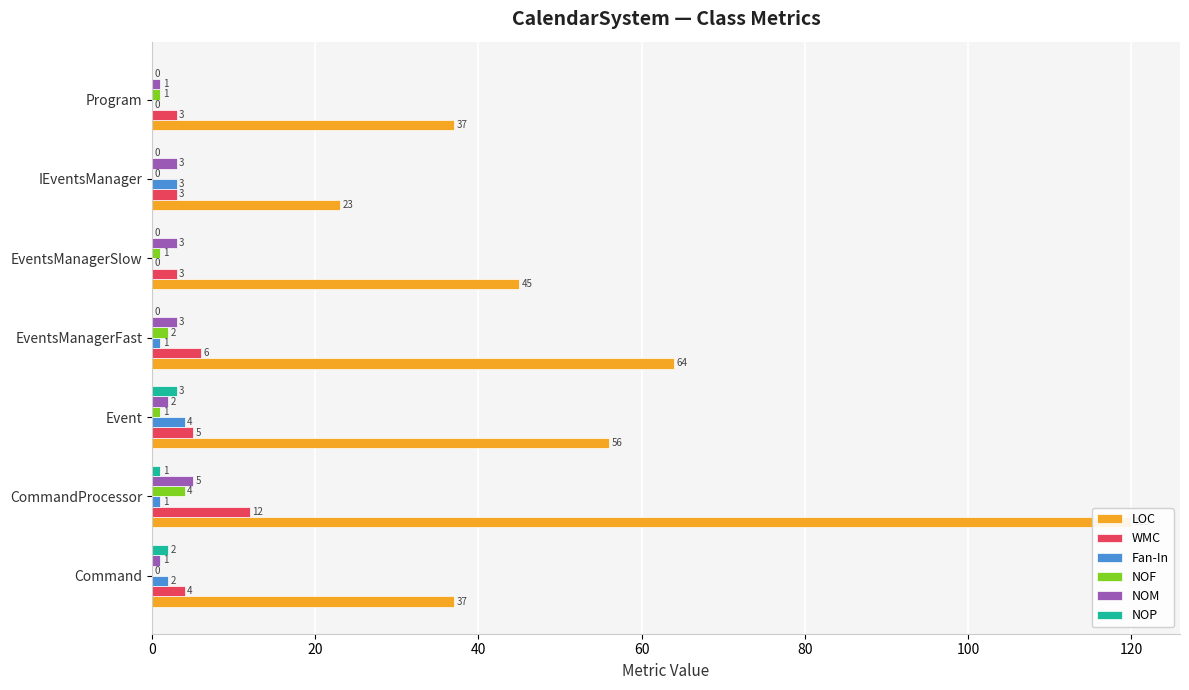

How many bars are there in total?

42